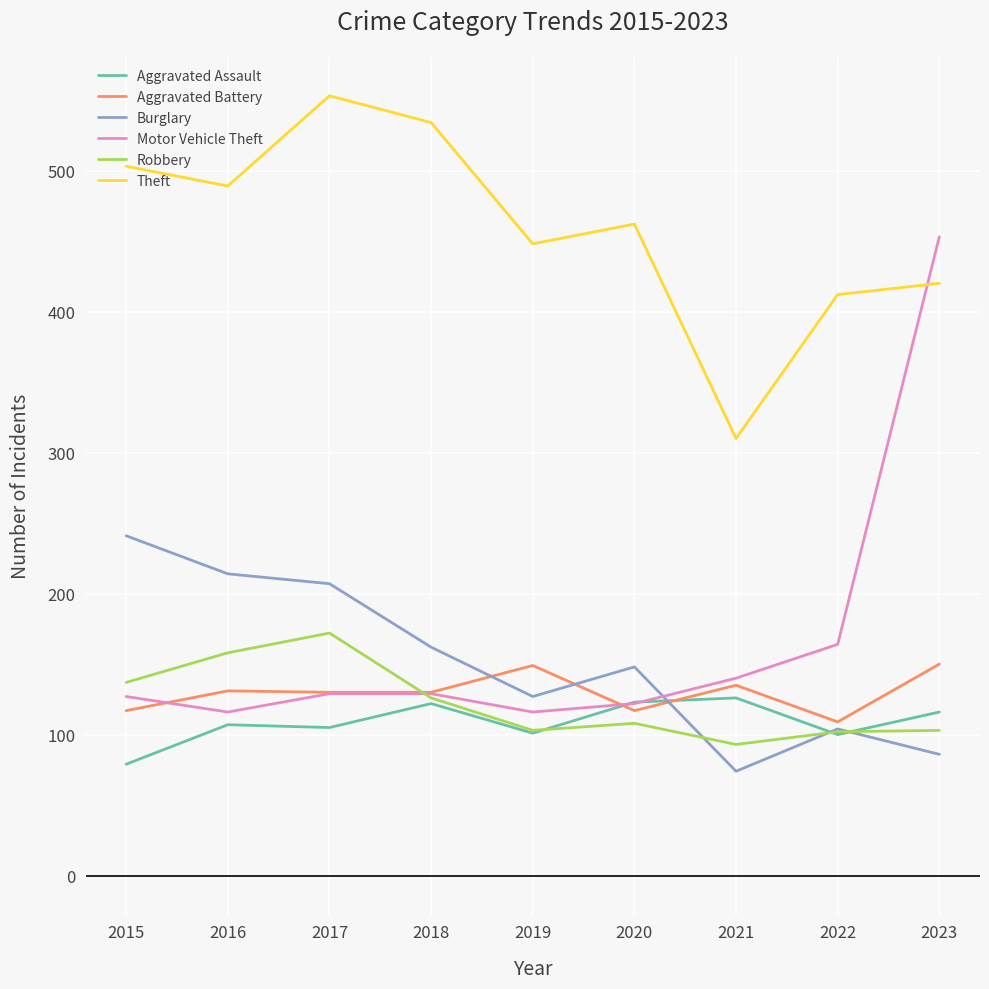

After their last crossing, which series has the higher values: Motor Vehicle Theft or Aggravated Battery?

Motor Vehicle Theft